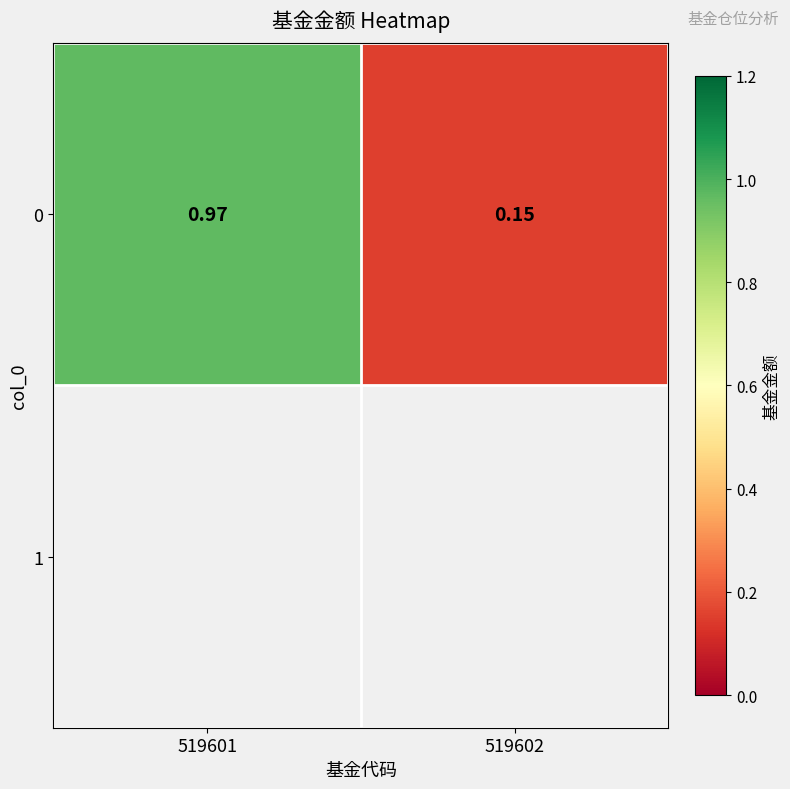

What is the sum of all values?

1.1